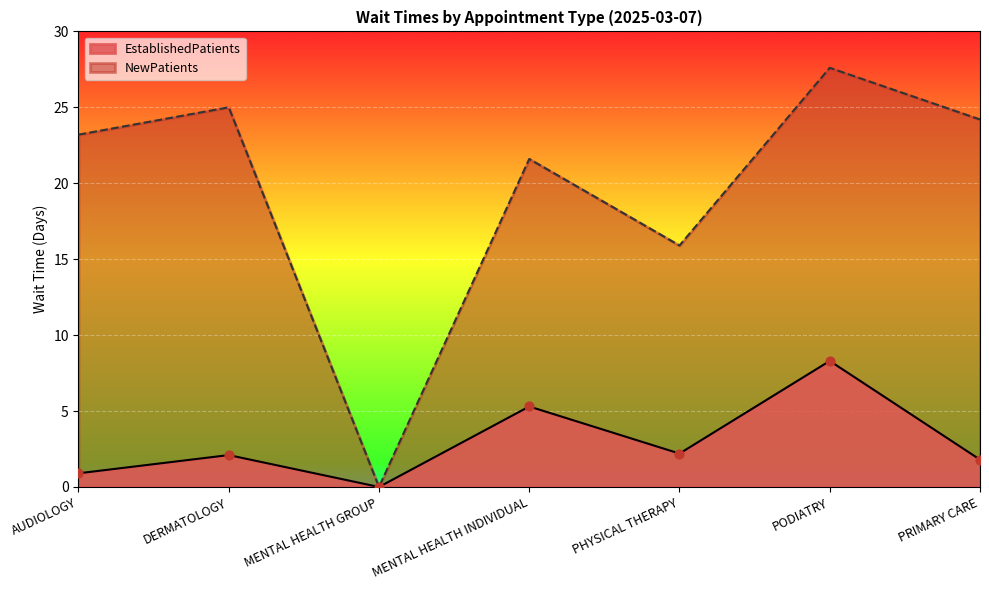

At how many categories does at least one series exceed 11?

6